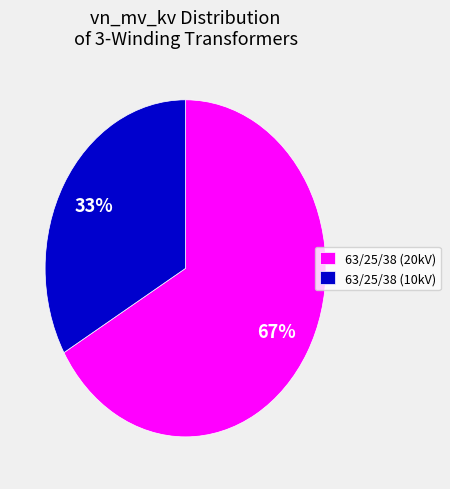

Which slice is the largest?

63/25/38 (20kV)